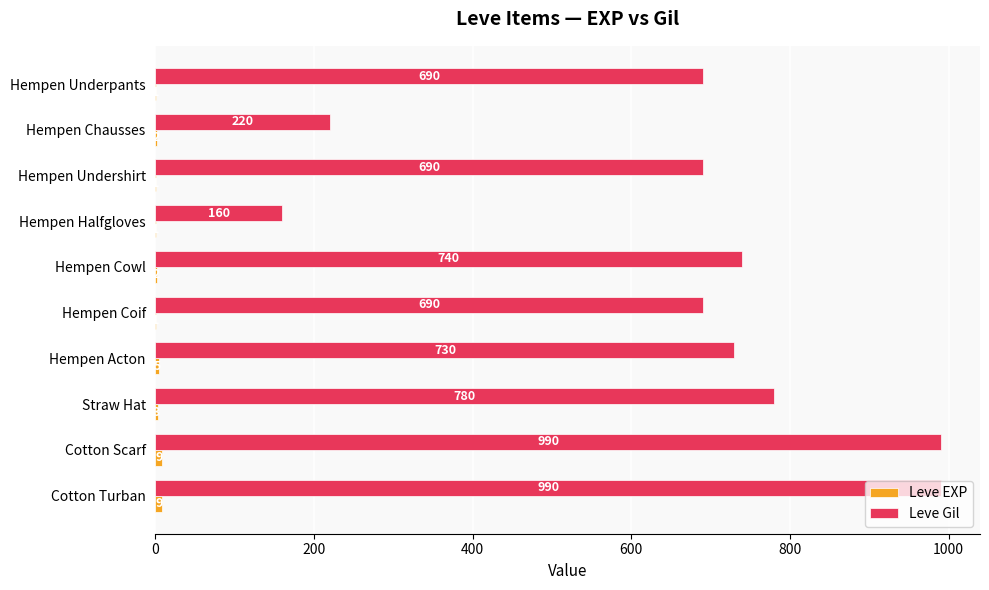

What is the total value across all series at Hempen Cowl?

742